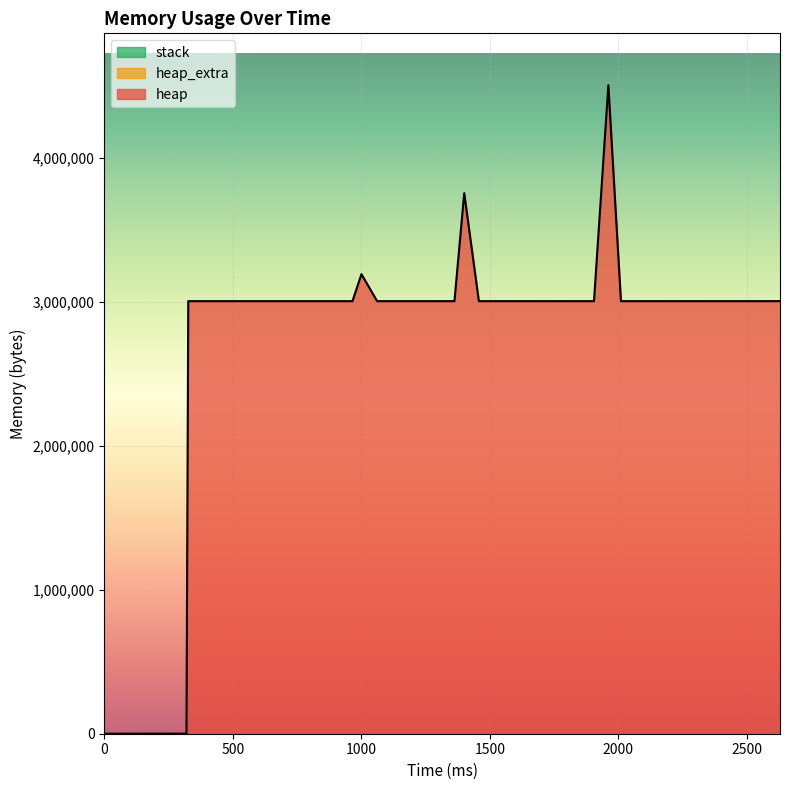

Is the value of heap_extra at 9 greater than the value of stack at 23?

Yes